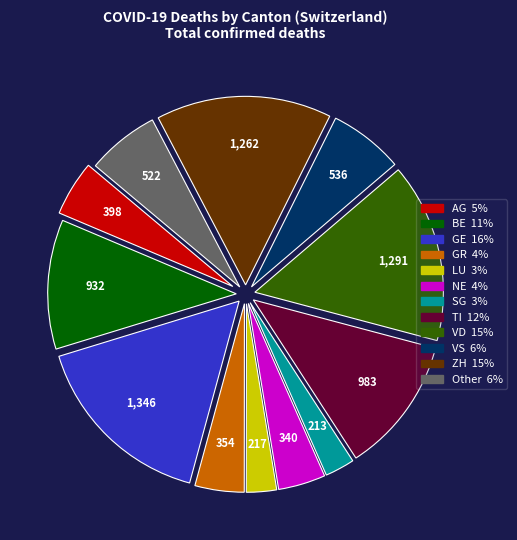

Which slice is the largest?

GE